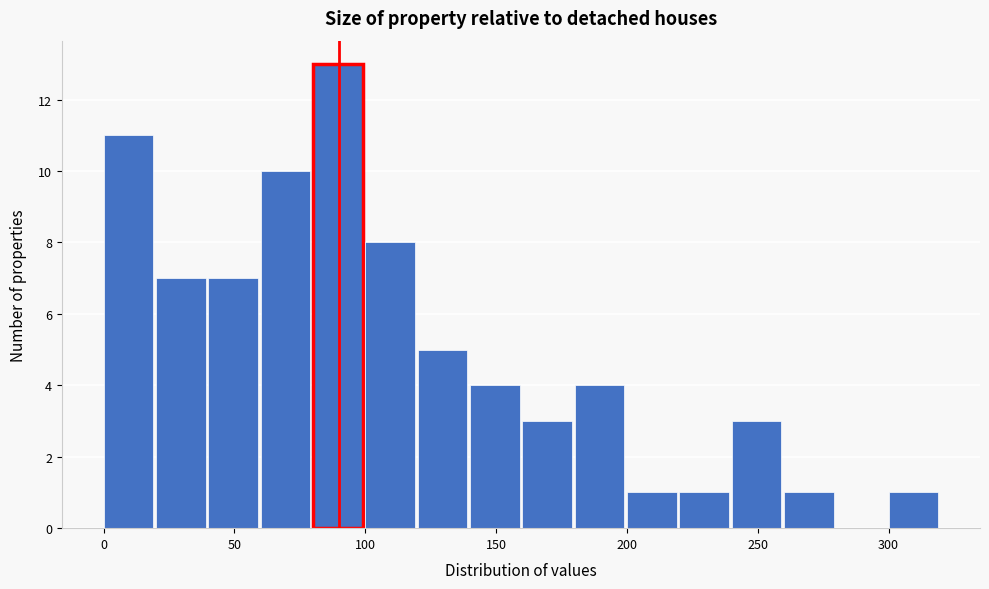

What is the height of the bar covering 20 to 40 on the x-axis? The values are not printed on the chart, so give them approximately, as read against the axis.

7